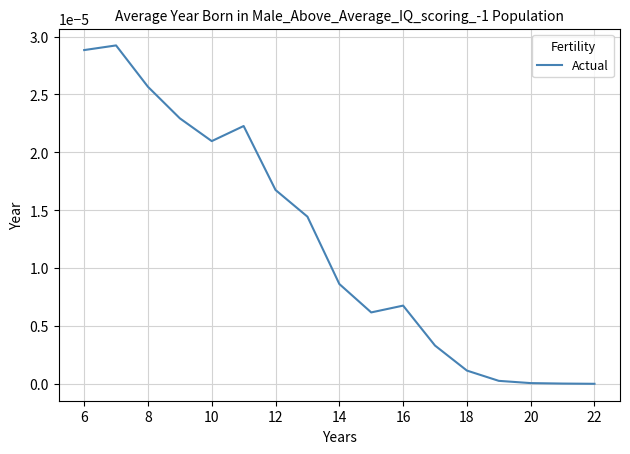

Does the chart display data point markers on the line(s)?

No